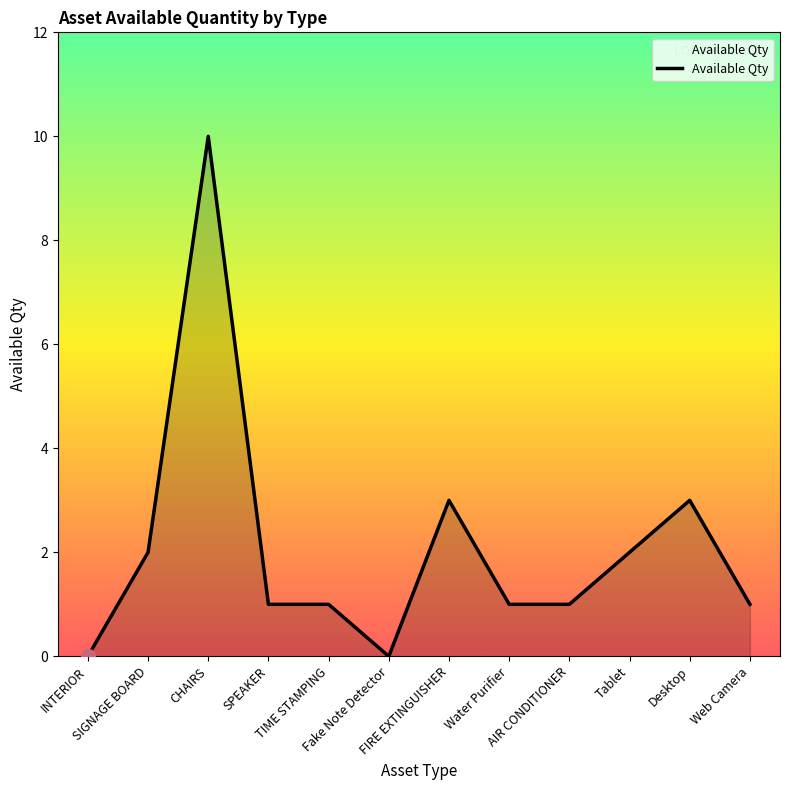

What is the maximum value shown in the chart?

10